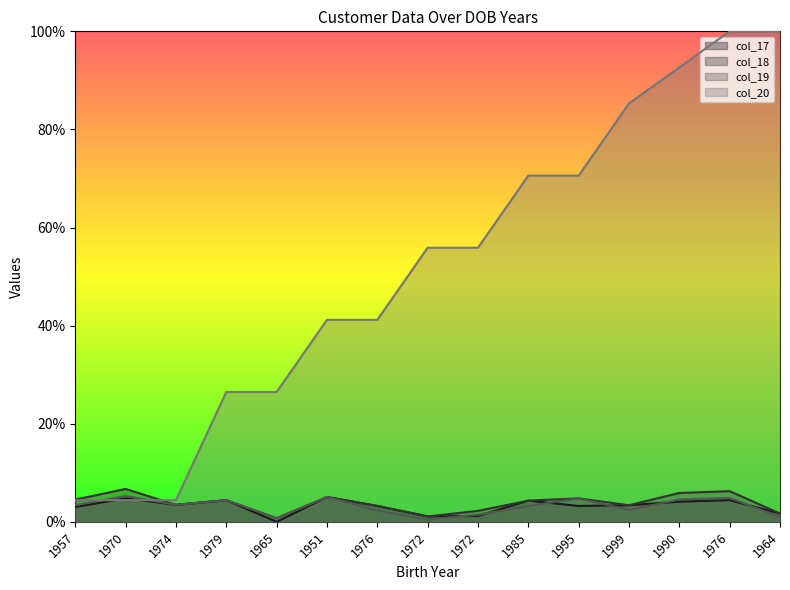

Which has a higher value, 1976 or 1964?

1976